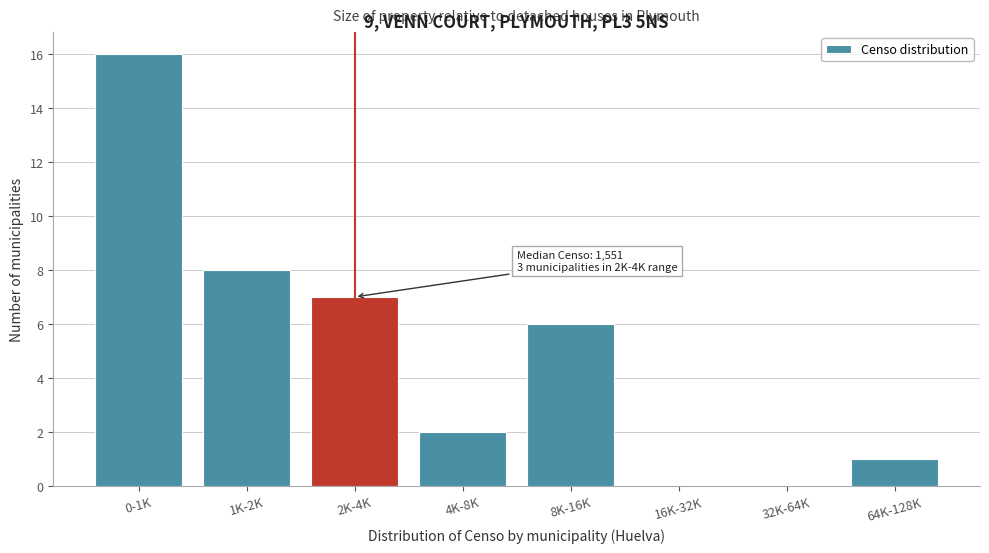

Reading left to right, list all the values displayed in this chart.

0-1K=16	1K-2K=8	2K-4K=7	4K-8K=2	8K-16K=6	16K-32K=0	32K-64K=0	64K-128K=1